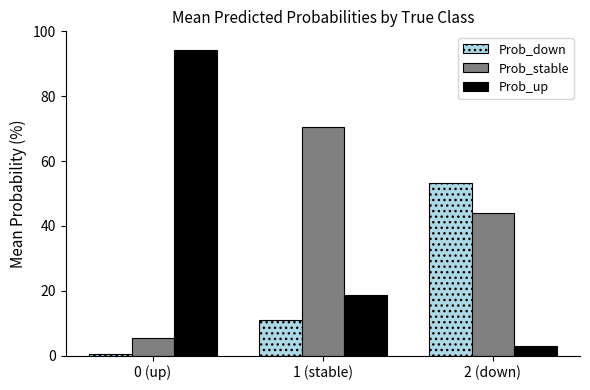

Is it true that Prob_stable equals 21.9 at 2 (down)?

False